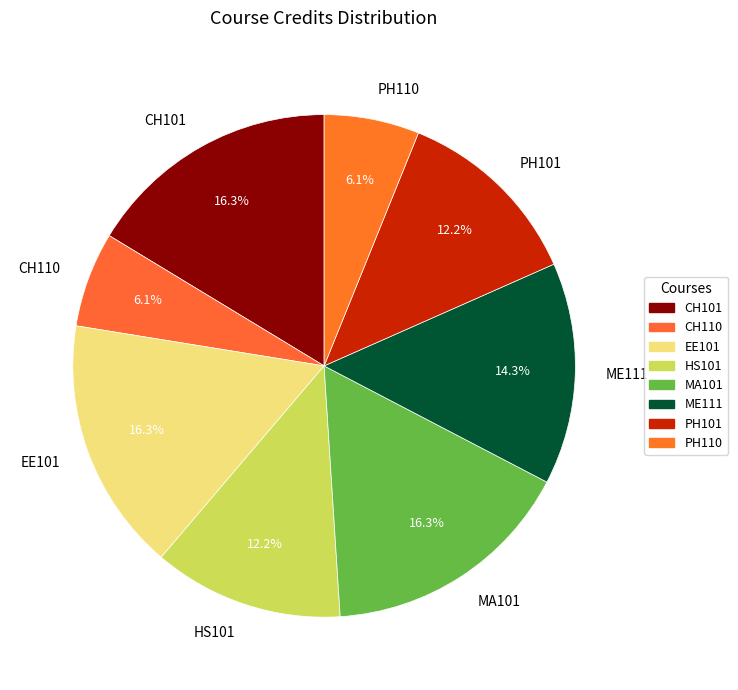

Is it true that MA101 is 16% of the pie?

True